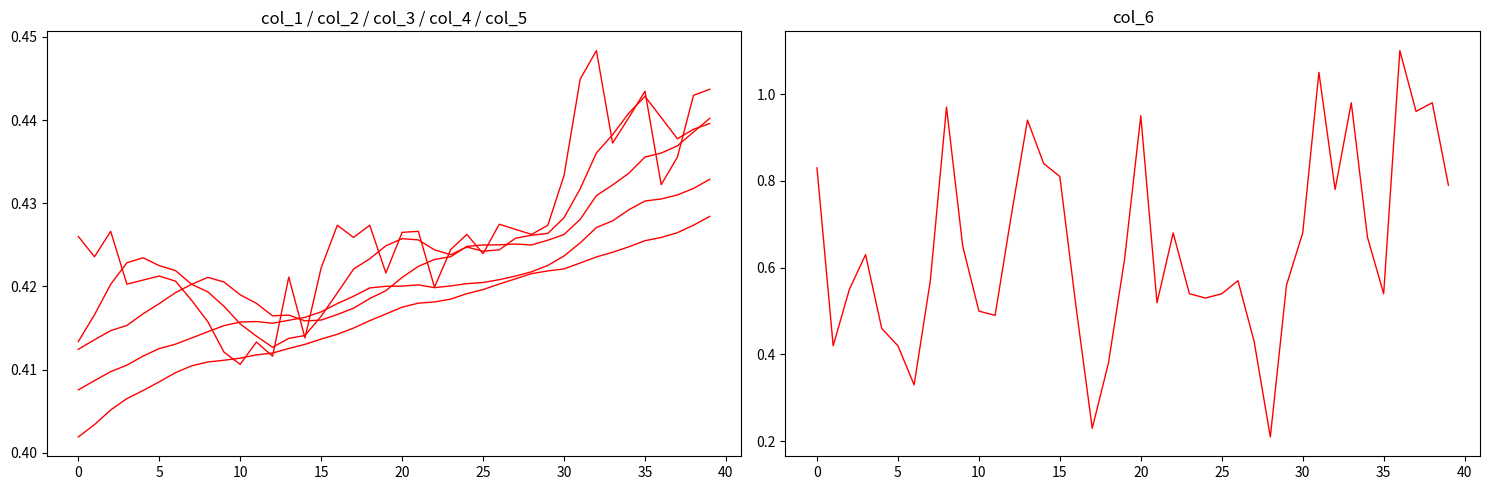

The col_3 series shows 0.8 at 32. True or false?

False